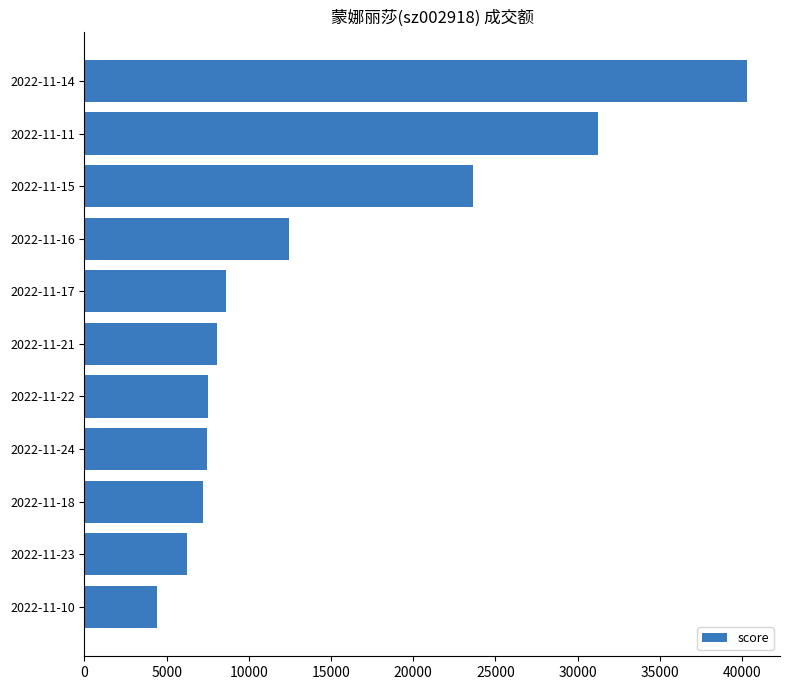

Which category has the highest value across all series?

2022-11-14